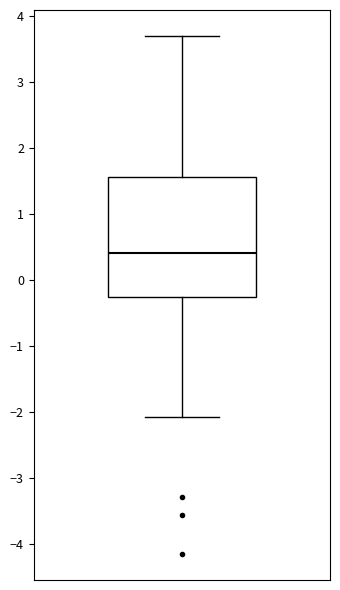

Transcribe this box plot: give where the median line is, the range the box spans, and where the two whiskers end, as read against the y-axis. The values are not printed on the chart, so give them approximately, as read against the axis.

median 0.4, box -0.3 to 1.6, whiskers -2.1 to 3.7